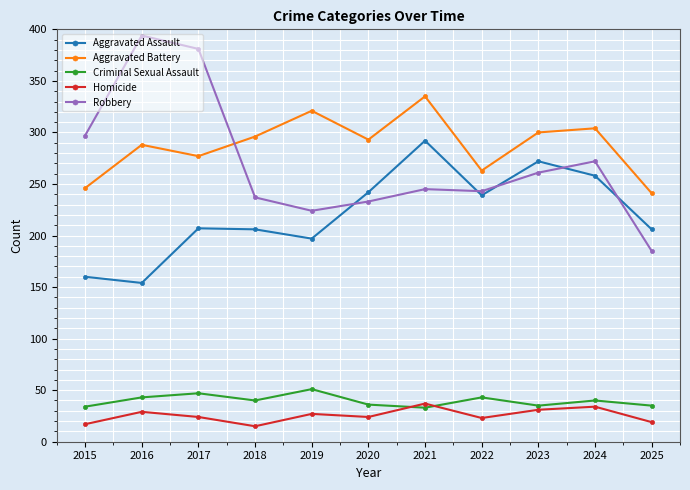

Between 2017 and 2022, which series saw the biggest shift?

Robbery